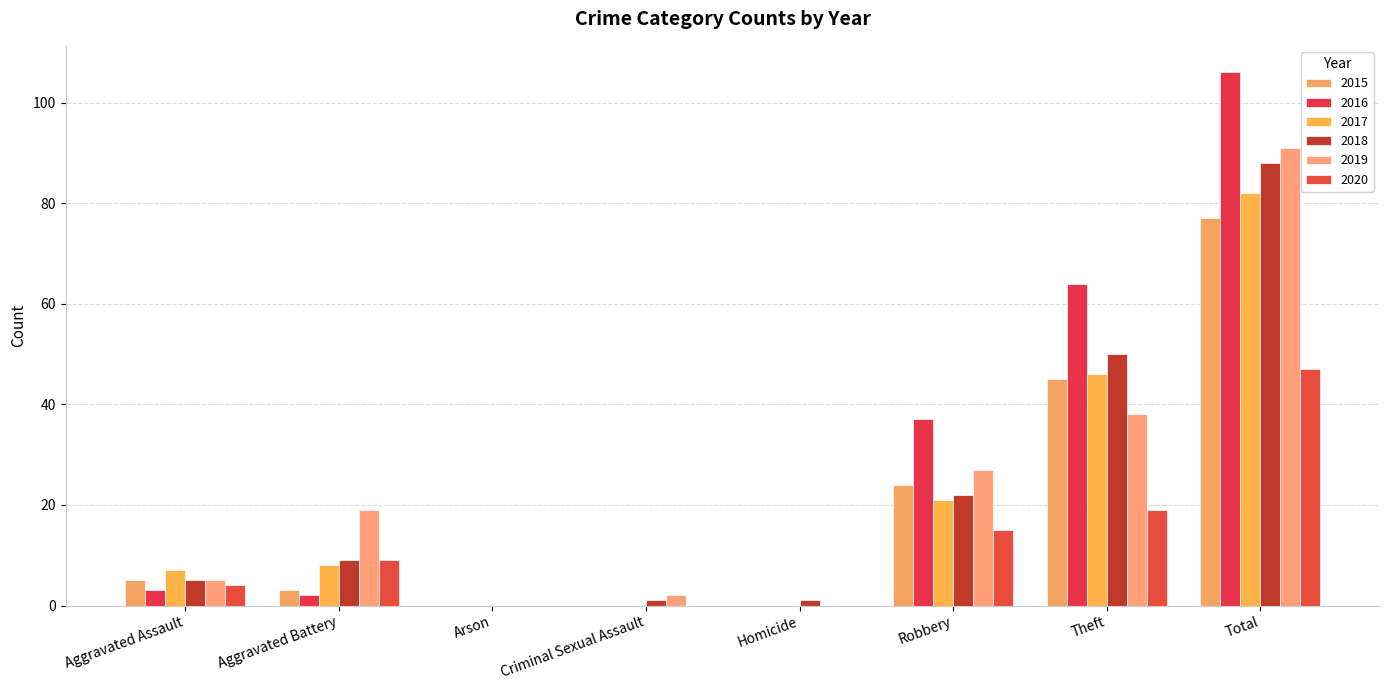

What is the sum of the 2017 values at Aggravated Battery and Homicide?

8